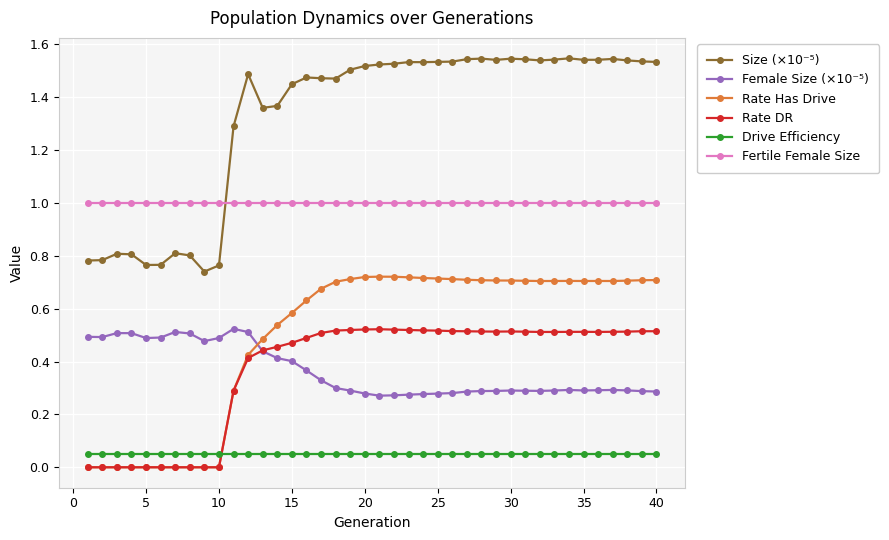

True or false: Size (×10⁻⁵) has more than 0 interior local peaks.

True